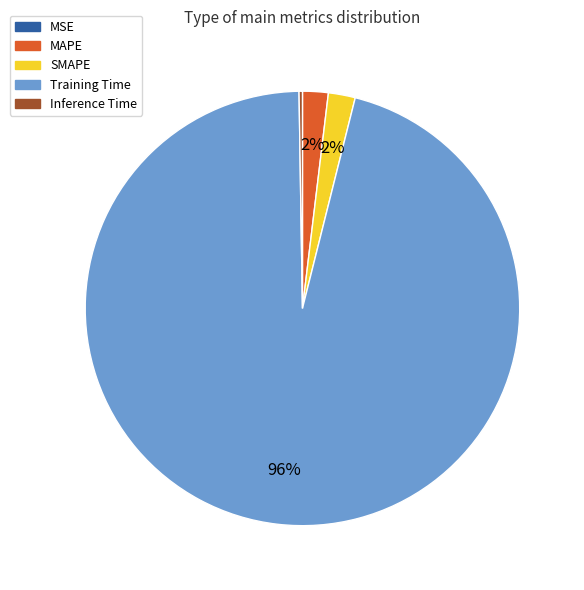

True or false: Training Time accounts for 96% of the total.

True